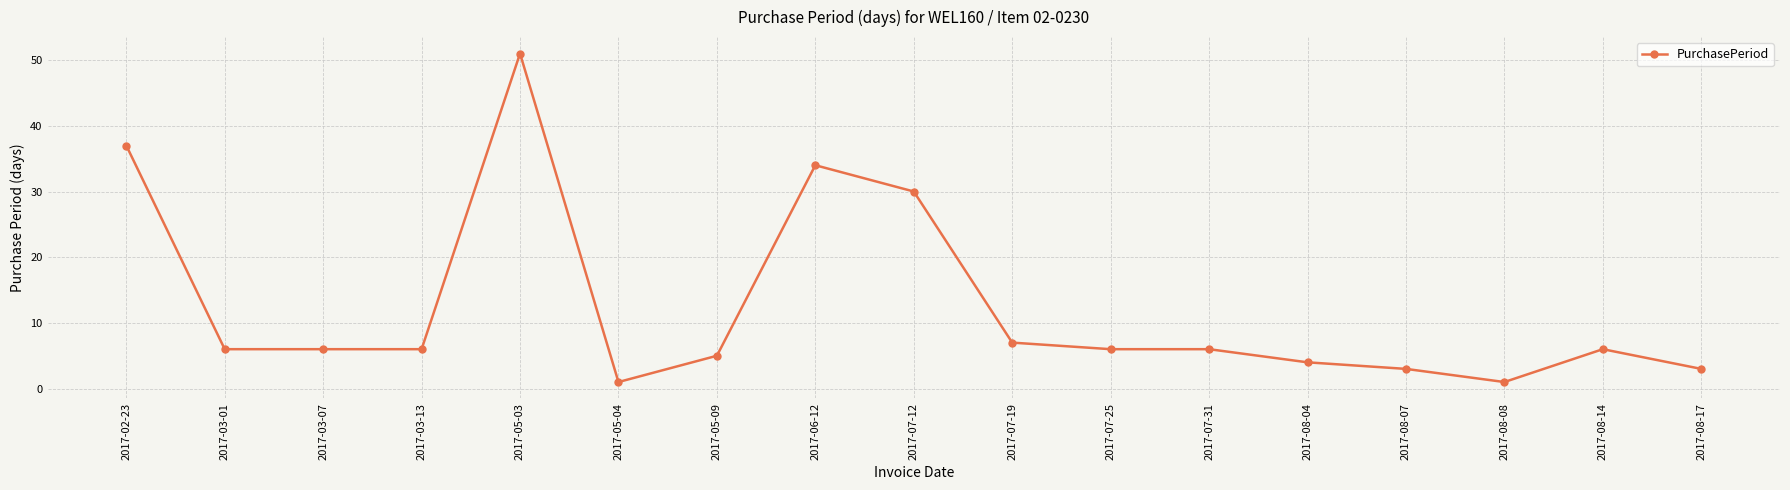

True or false: the data shows 6 at 2017-03-07.

True